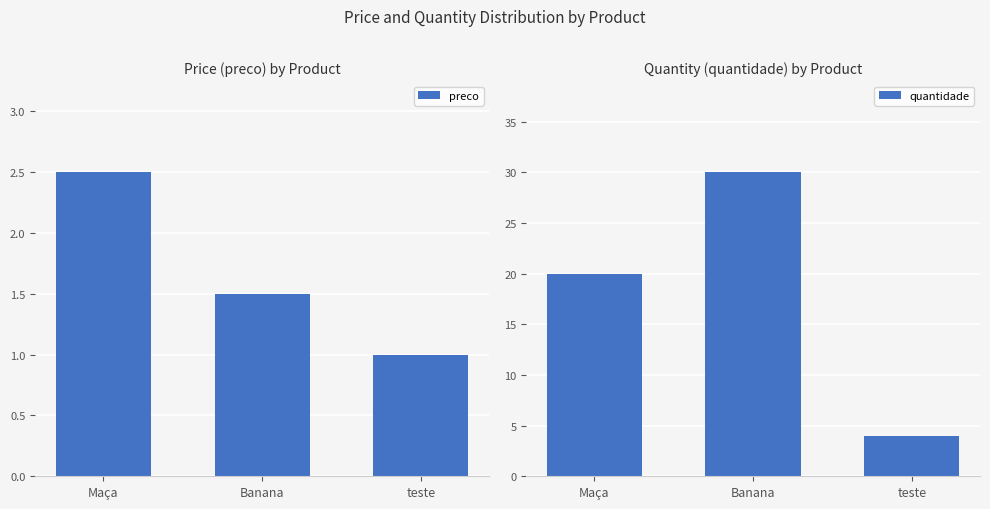

Where is preco nearest to the value 1?

teste